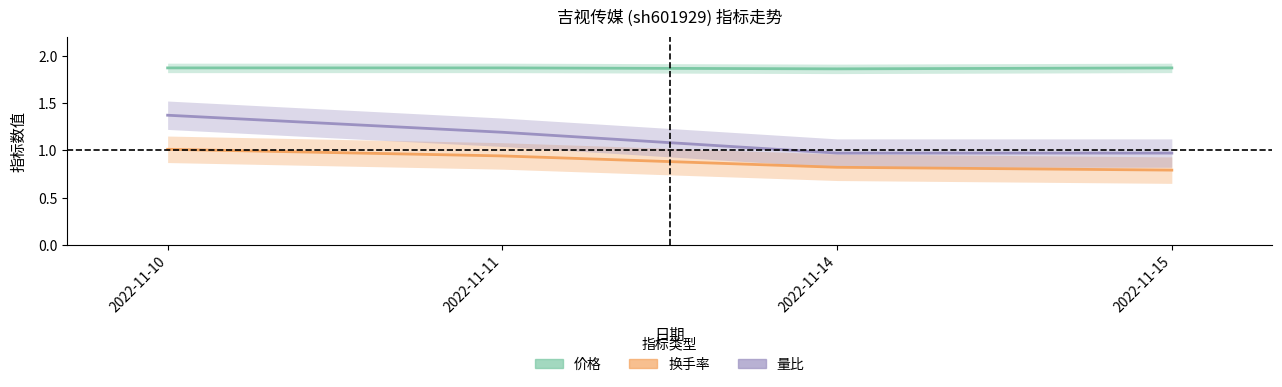

Rank the categories by 换手率 value from highest to lowest.

2022-11-10, 2022-11-11, 2022-11-14, 2022-11-15